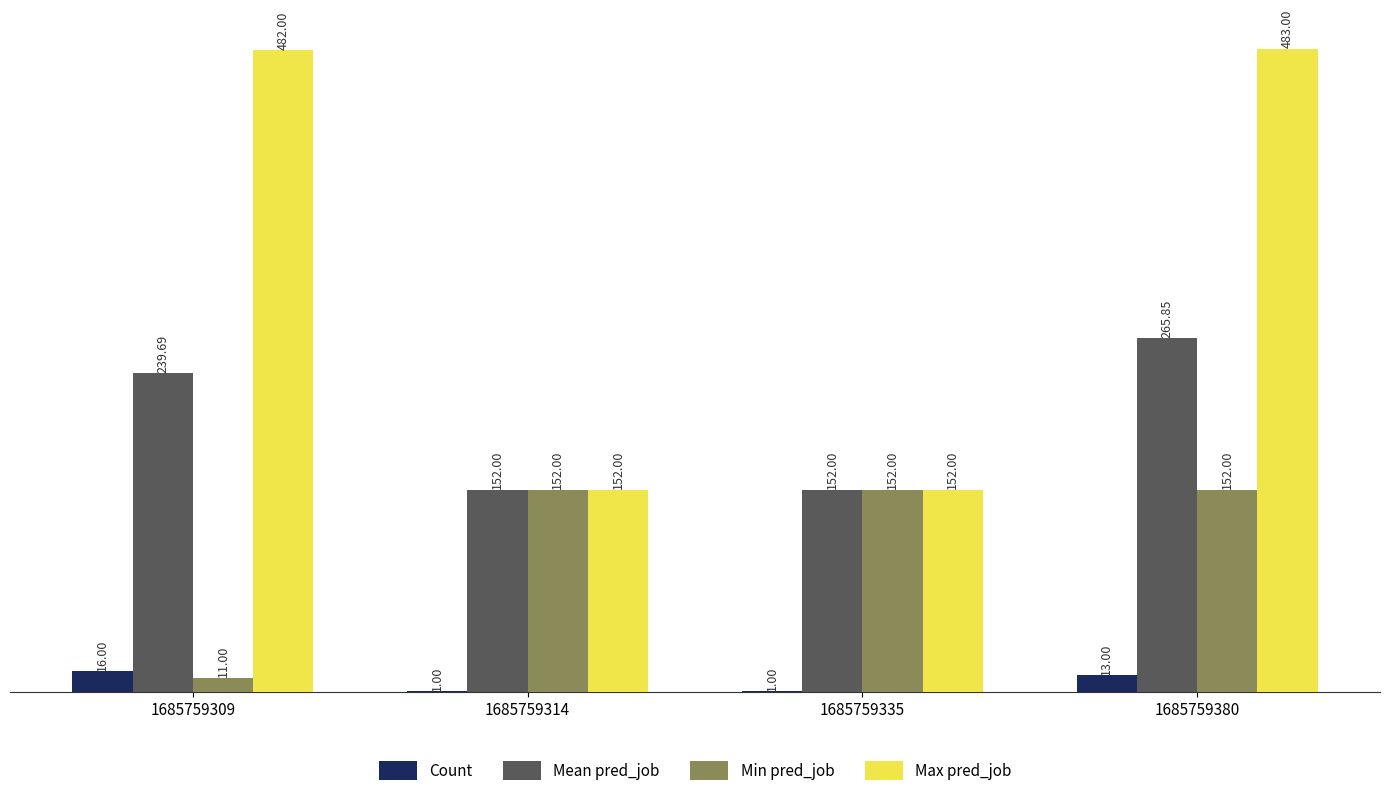

What is the sum of the Max pred_job values at 1685759335 and 1685759380?

635.0